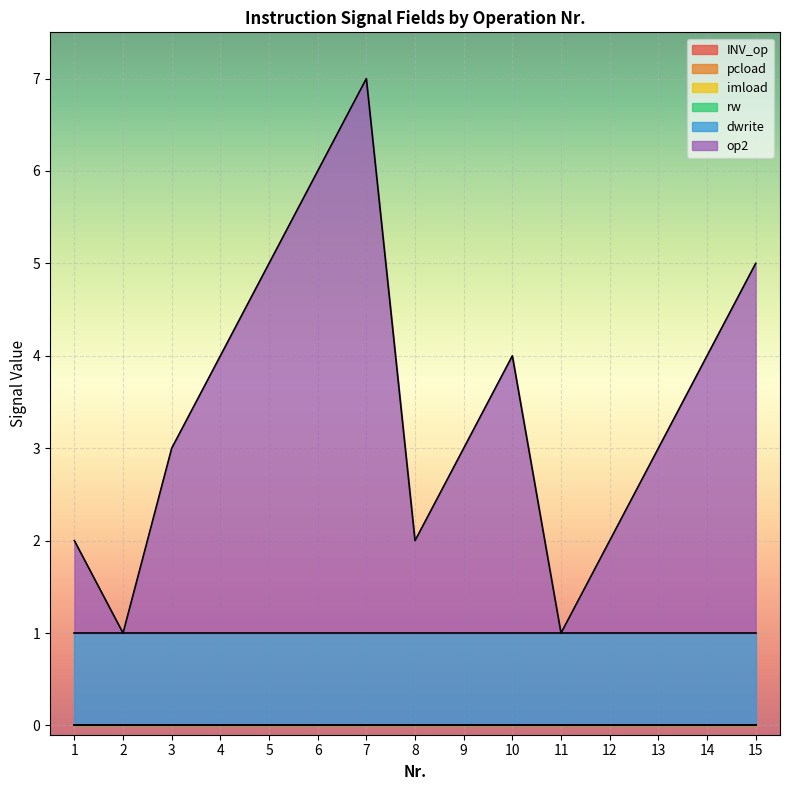

Reading right to left, extract all data points from this chart.

INV_op: 0	0	0	0	0	0	0	0	0	0	0	0	0	0	0
pcload: 0	0	0	0	0	0	0	0	0	0	0	0	0	0	0
imload: 0	0	0	0	0	0	0	0	0	0	0	0	0	0	0
rw: 0	0	0	0	0	0	0	0	0	0	0	0	0	0	0
dwrite: 1	1	1	1	1	1	1	1	1	1	1	1	1	1	1
op2: 4	3	2	1	0	3	2	1	6	5	4	3	2	0	1